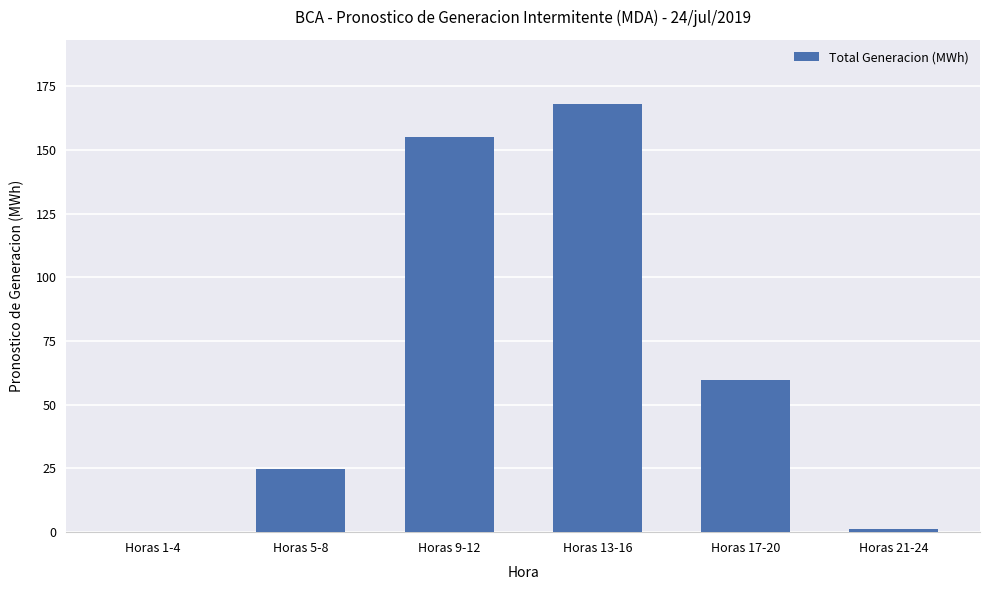

Reading right to left, transcribe all the data shown in this chart.

1.2	59.9	168.1	155.0	24.7	0.0